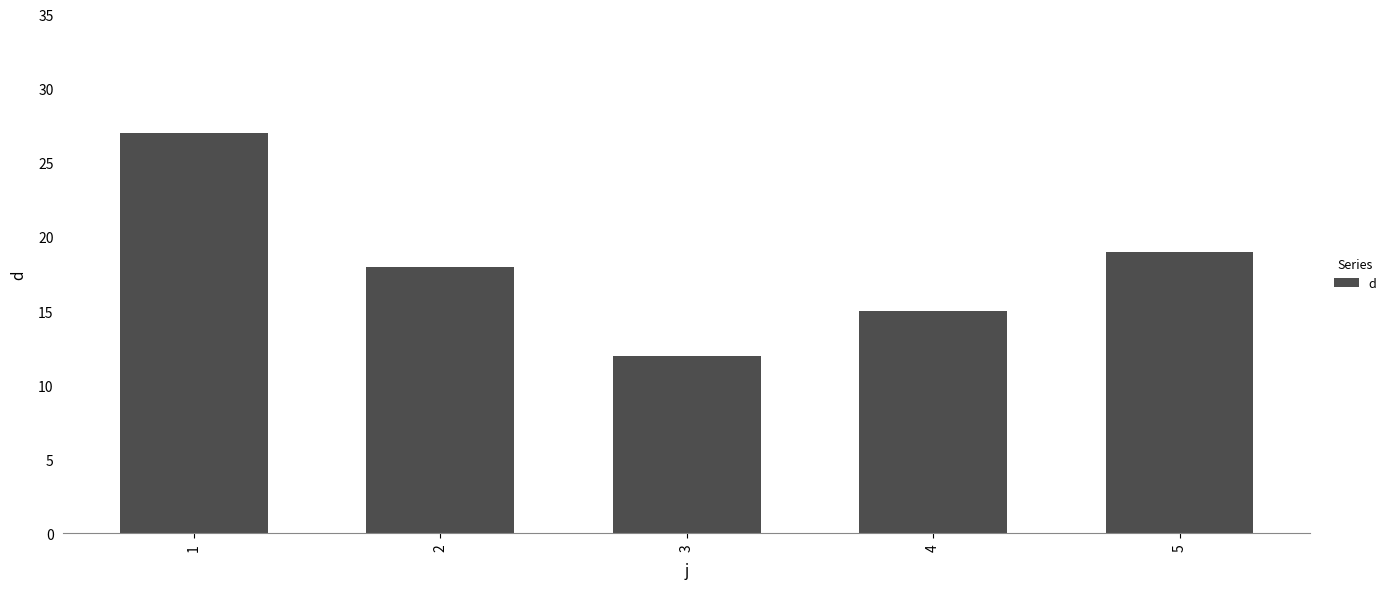

What is the maximum value shown in the chart?

27